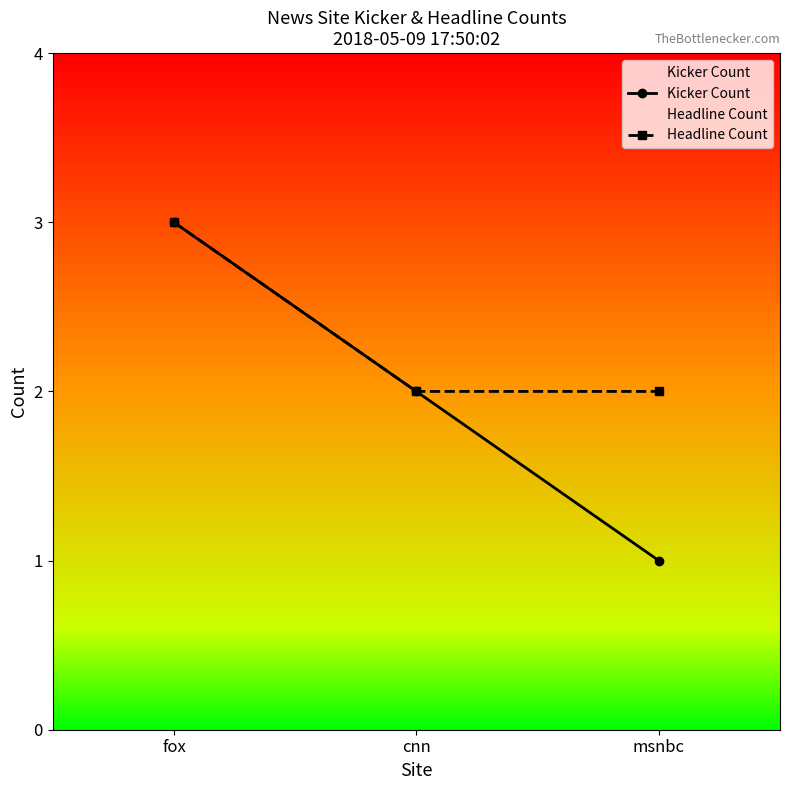

Reading left to right, what are all the values shown in this chart?

Kicker Count: fox=3	cnn=2	msnbc=1
Headline Count: fox=3	cnn=2	msnbc=2